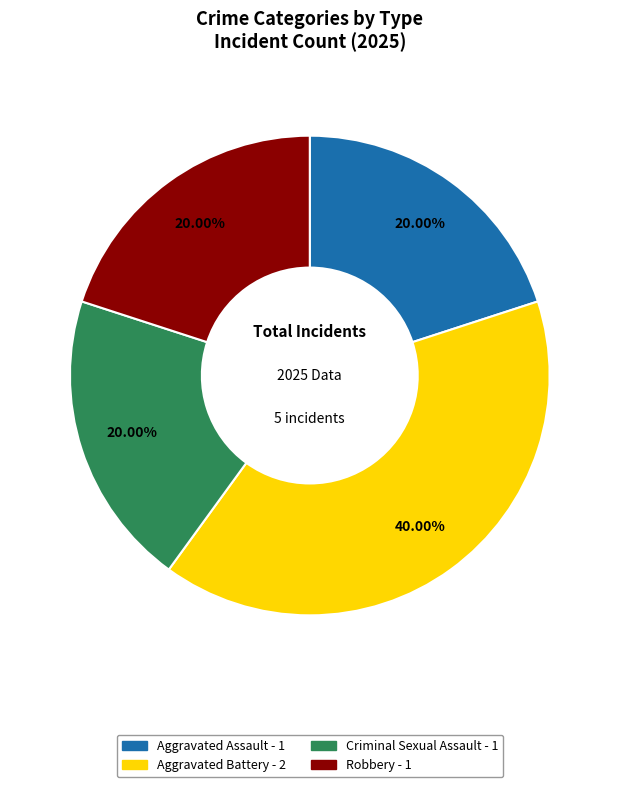

Is there any slice that represents more than half of the pie?

No